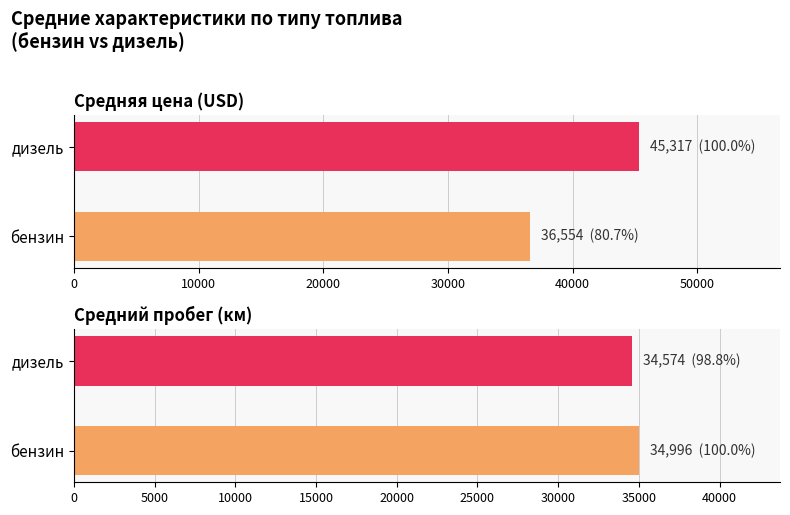

What is the difference between the highest and lowest values at бензин?

1558